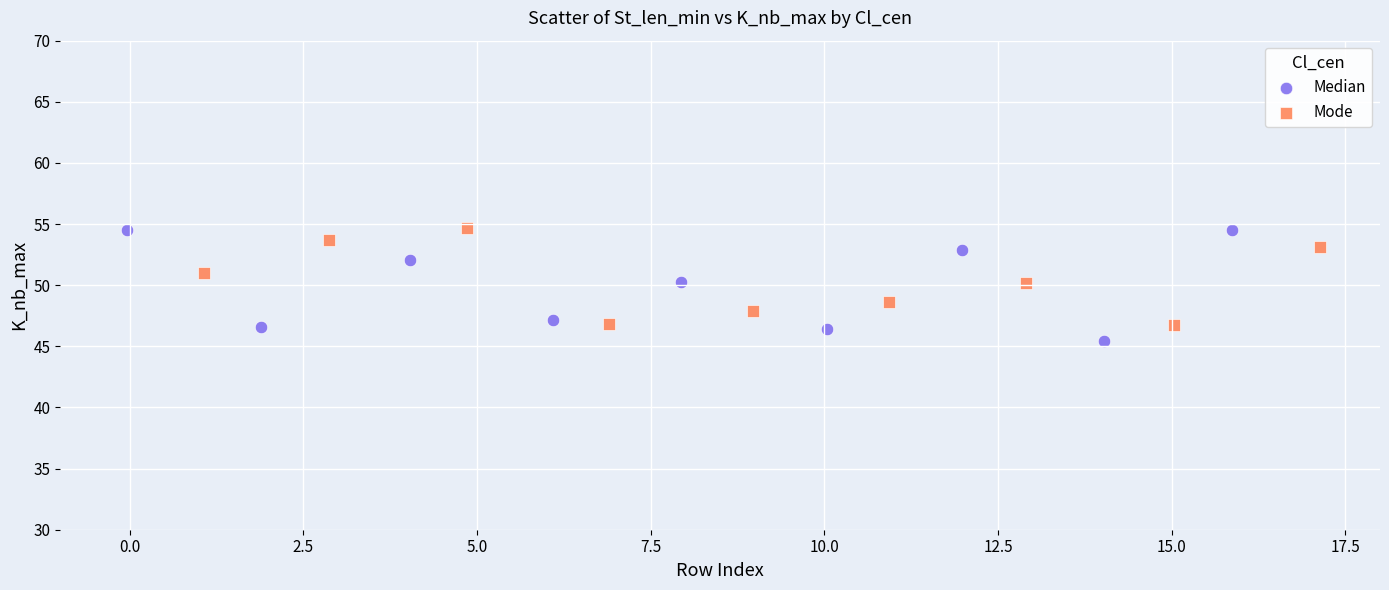

What are all the series names shown in the legend?

Median, Mode